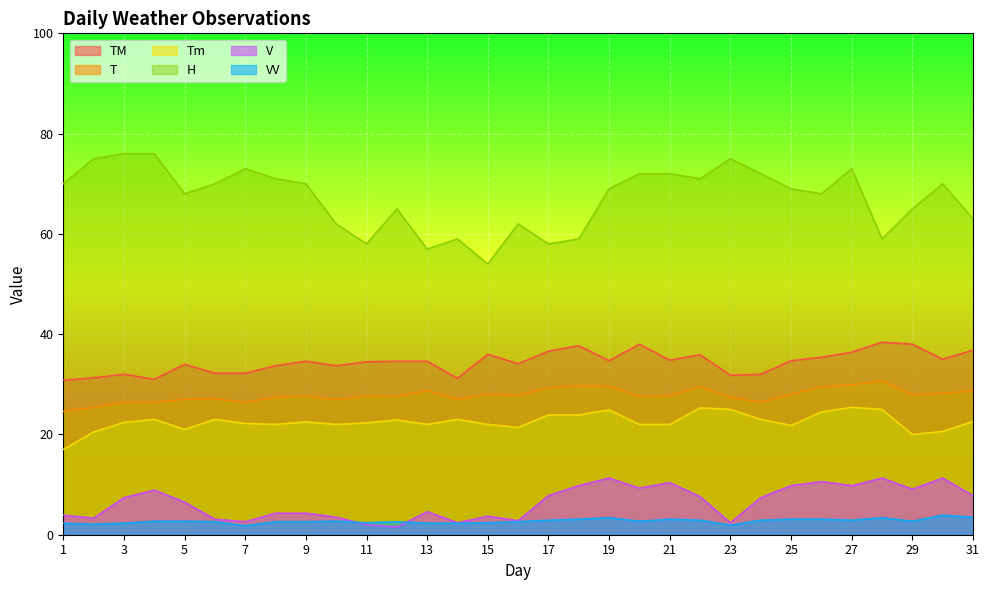

How many lines are shown in the chart?

6